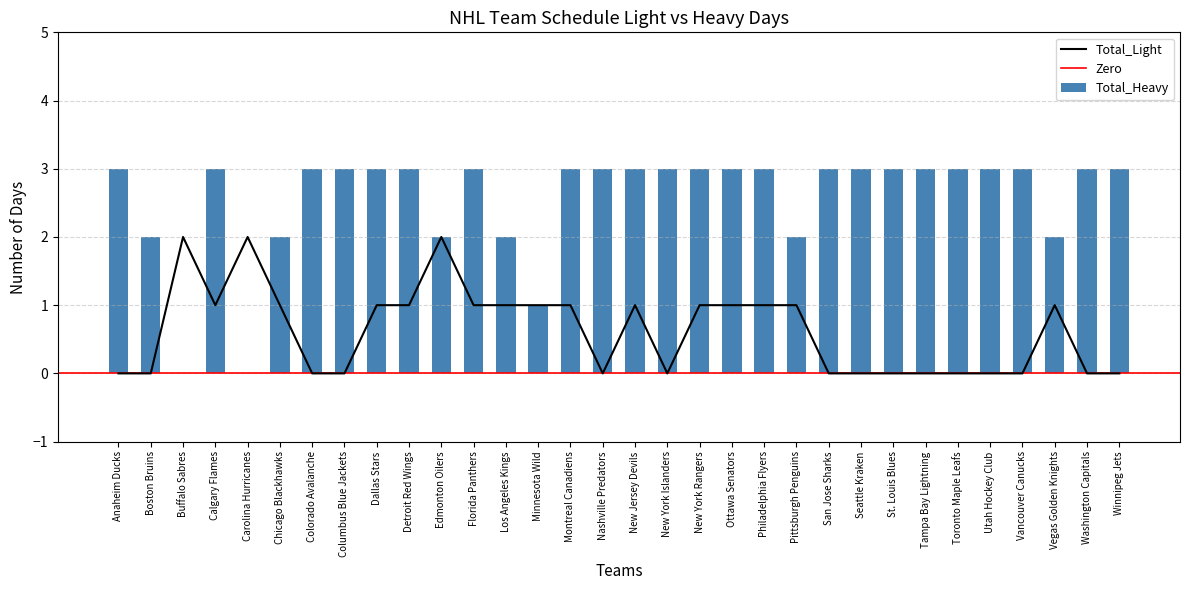

Is the value of Total_Heavy at Utah Hockey Club greater than the value of Total_Light at San Jose Sharks?

Yes